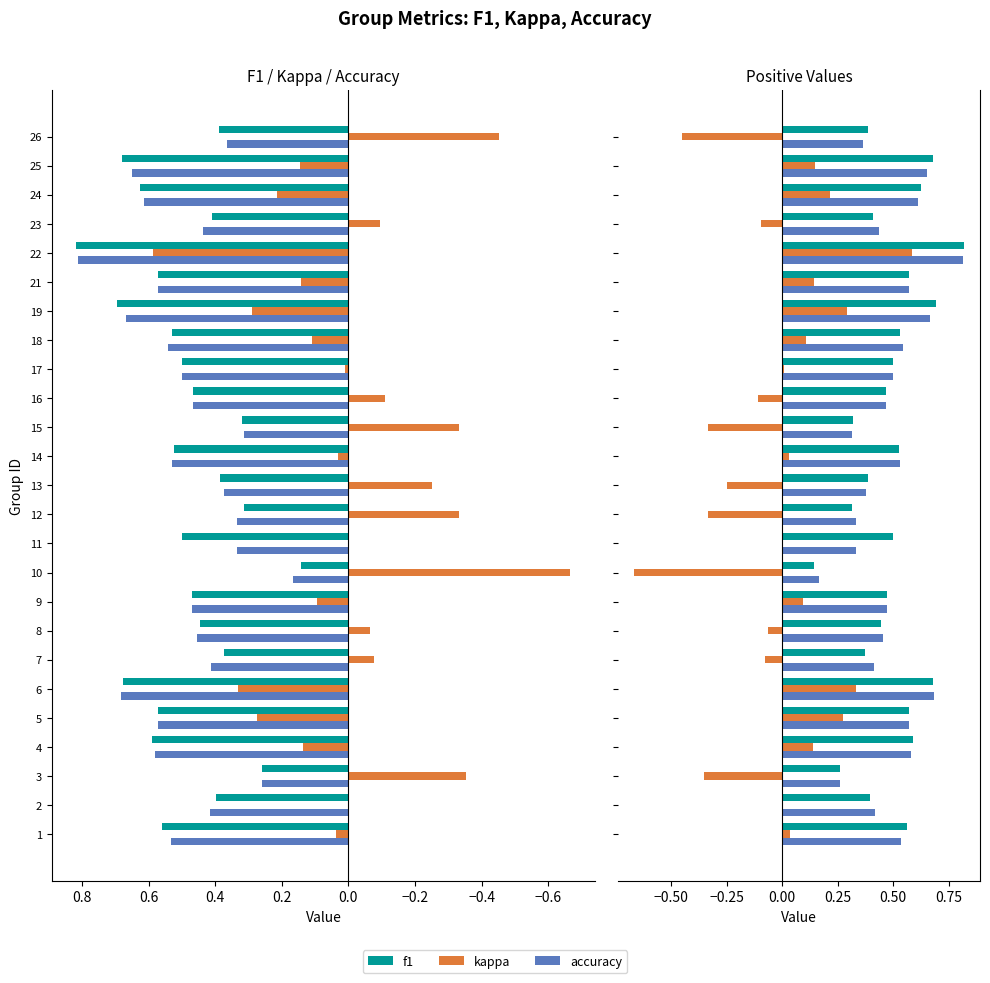

What is the lowest value of the accuracy series?

0.2